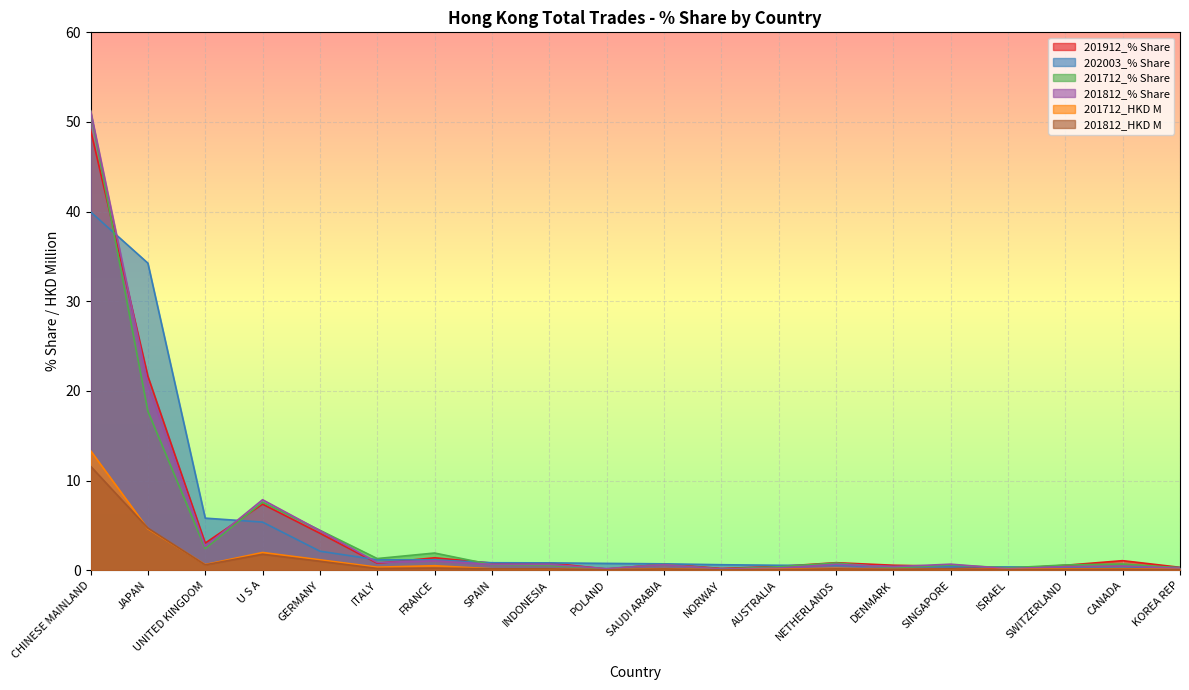

Which category has the highest value in the 201712_HKD M series?

CHINESE MAINLAND